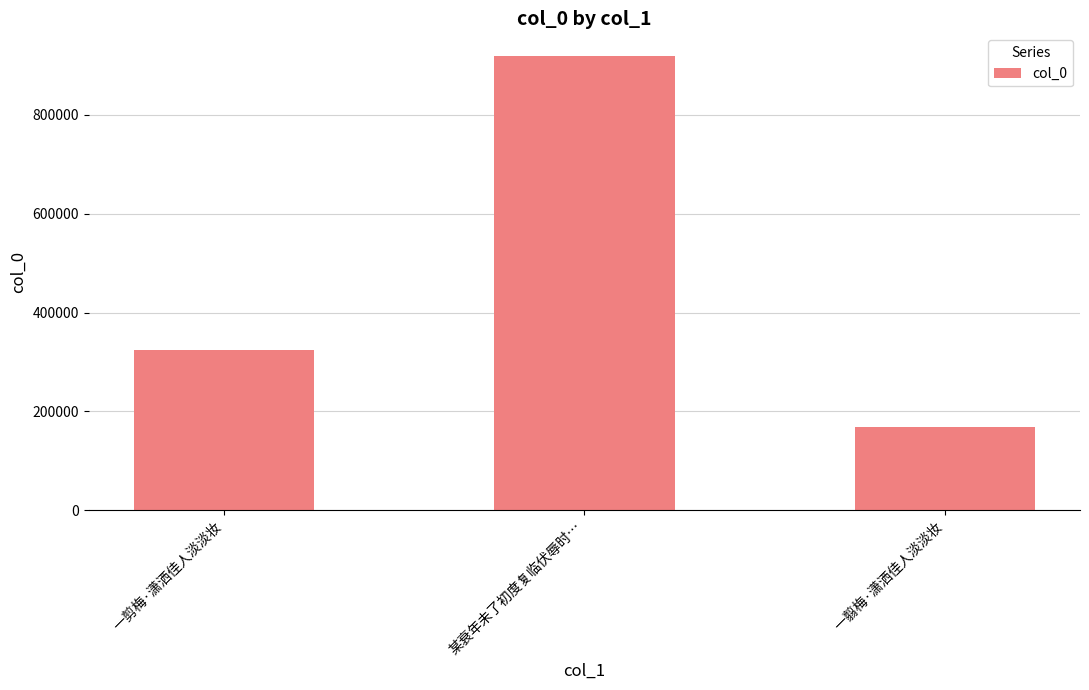

What is the label of the 1st bar from the left?

一剪梅·潇洒佳人淡淡妆